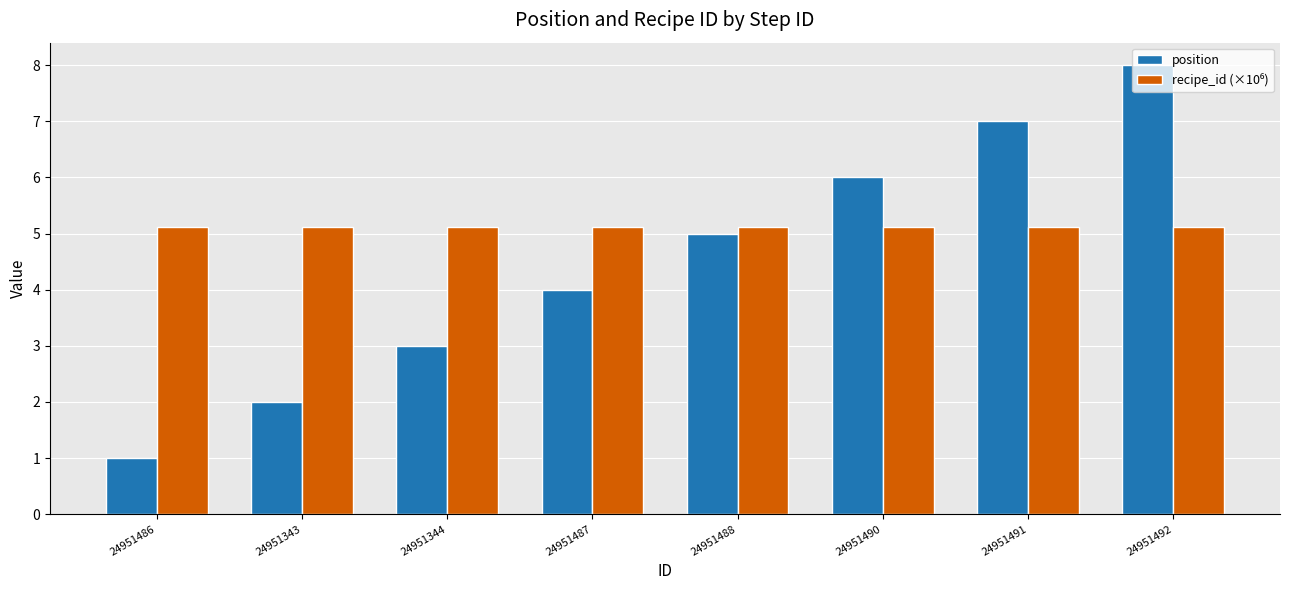

Which series changed the most between 24951487 and 24951488?

position